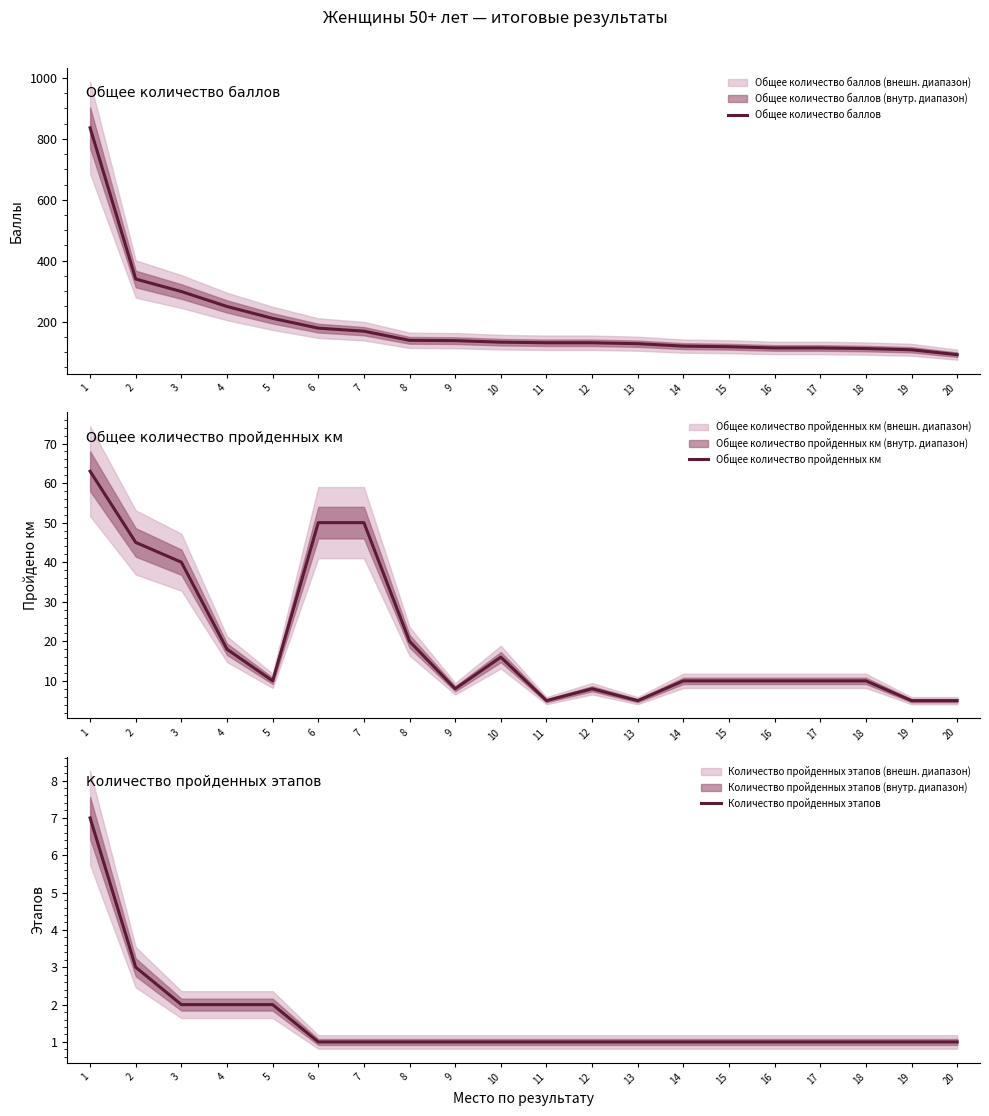

Reading left to right, what are all the values shown in this chart?

Общее количество баллов: 1=836	2=340	3=299	4=250	5=211	6=179	7=169	8=139	9=138	10=133	11=131	12=131	13=128	14=120	15=118	16=114	17=114	18=112	19=108	20=92
Общее количество пройденных км: 1=63	2=45	3=40	4=18	5=10	6=50	7=50	8=20	9=8	10=16	11=5	12=8	13=5	14=10	15=10	16=10	17=10	18=10	19=5	20=5
Количество пройденных этапов: 1=7	2=3	3=2	4=2	5=2	6=1	7=1	8=1	9=1	10=1	11=1	12=1	13=1	14=1	15=1	16=1	17=1	18=1	19=1	20=1